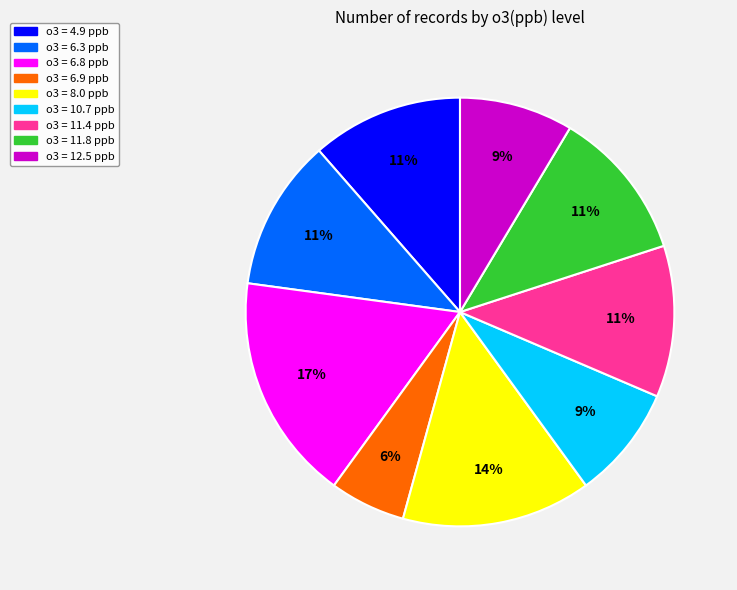

To the nearest percent, what is the difference between the largest and smallest slice percentages?

11%